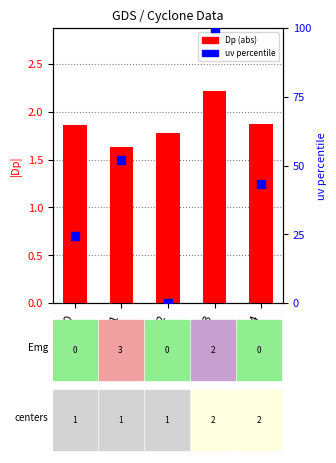

Which series has the widest spread of Y values?

uv percentile